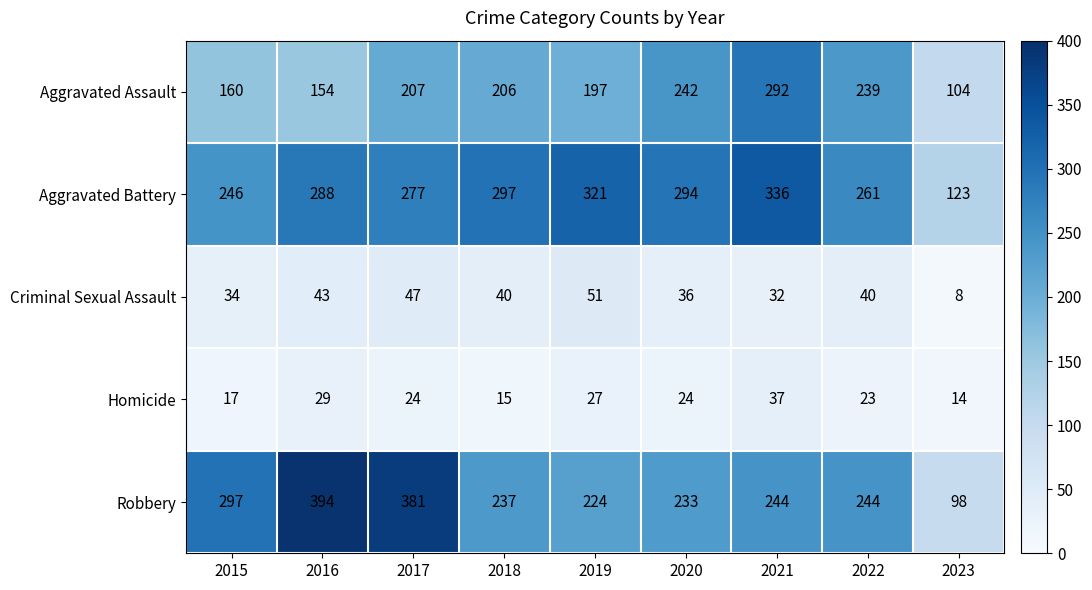

Which series has the widest spread of values?

Robbery